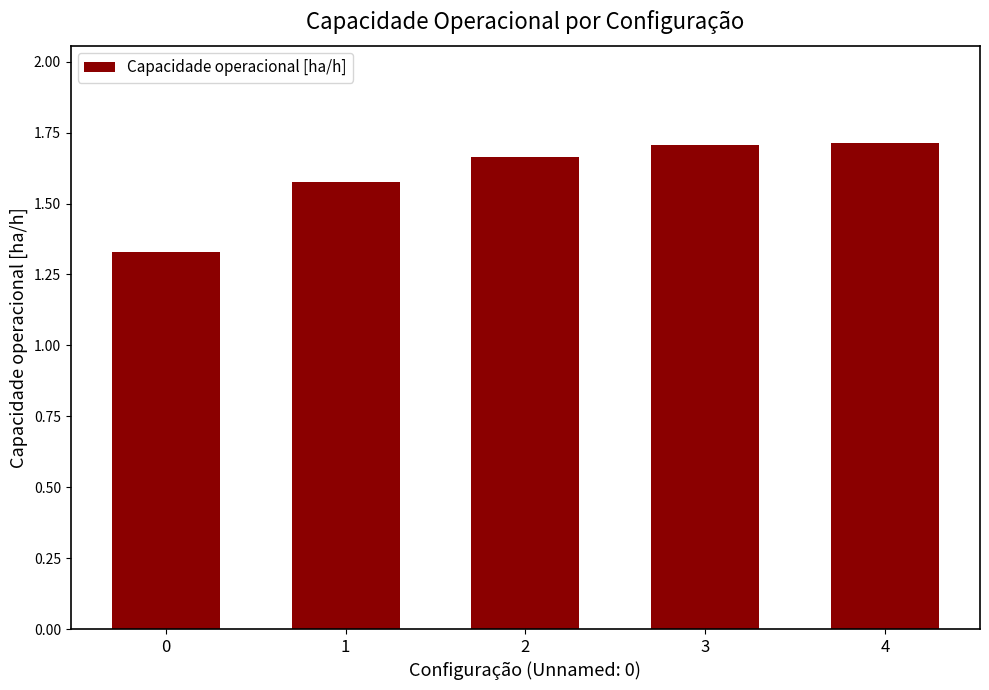

True or false: the data shows 0.6 at 1.

False